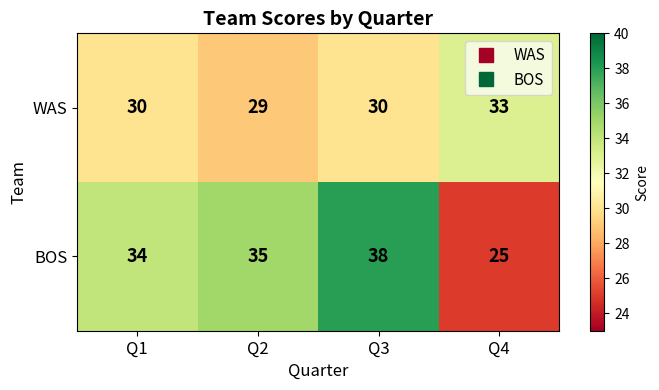

What is the total value across all series at Q4?

58